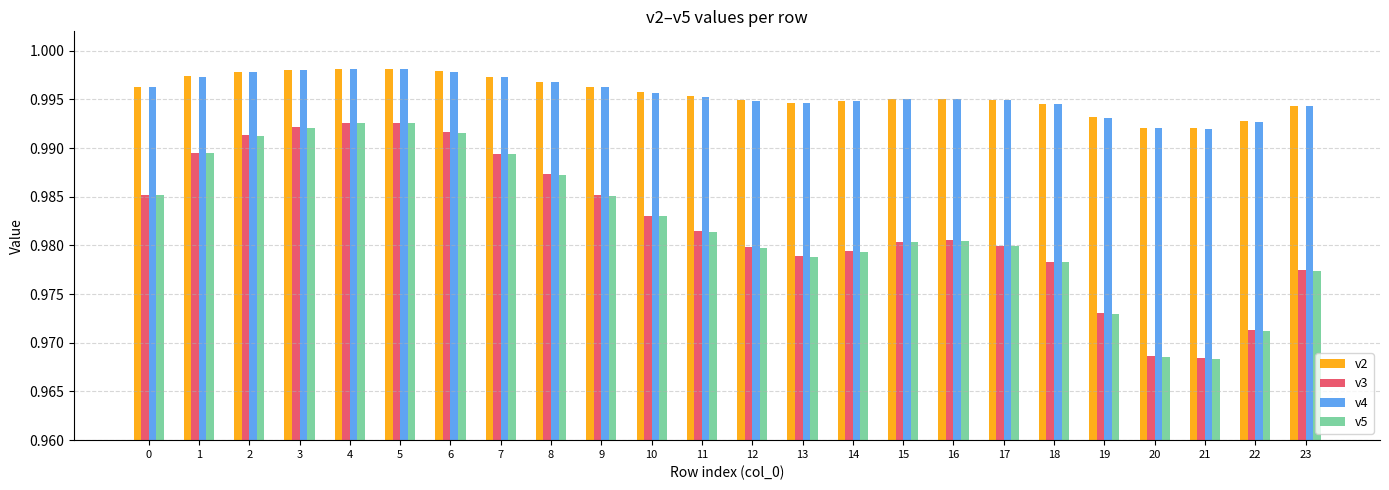

The value of v3 at 19 is 1.5. True or false?

False